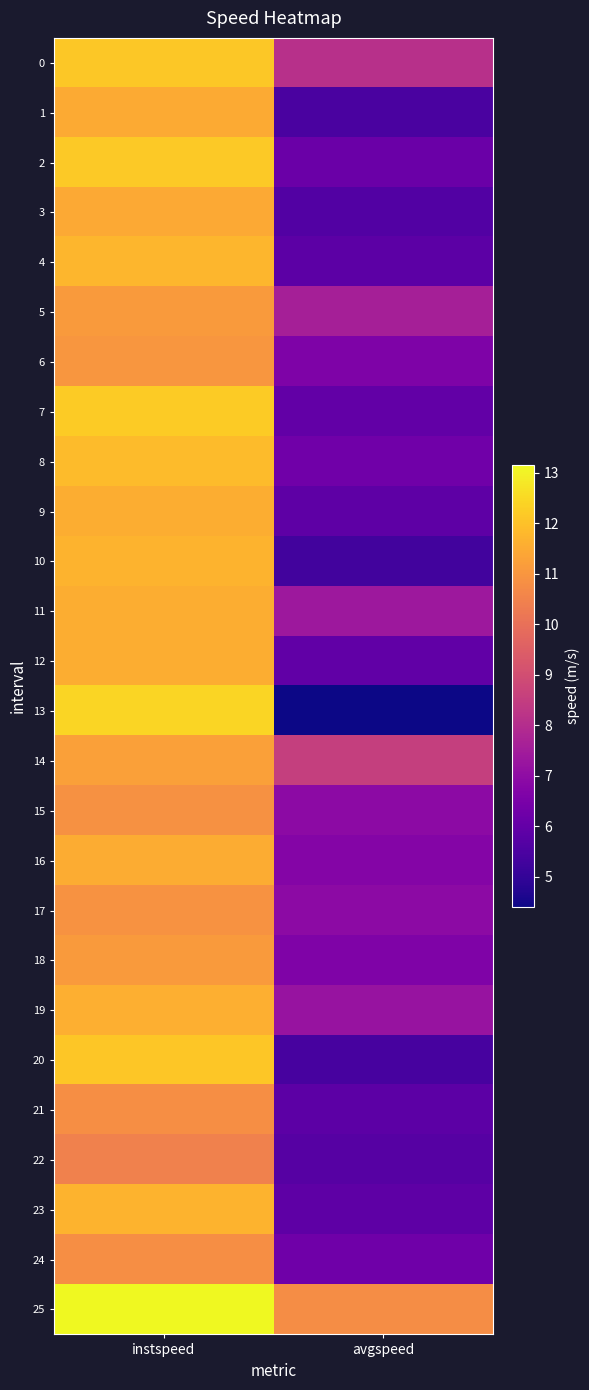

What is the difference between the highest and lowest values at avgspeed?

6.4